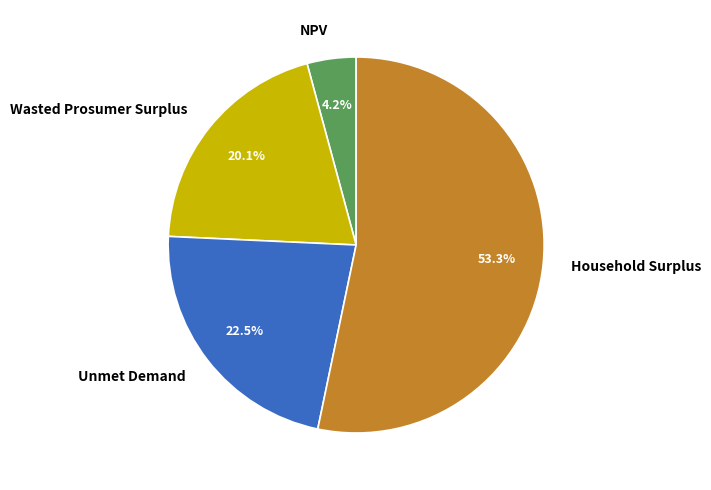

Which has a higher value, NPV or Wasted Prosumer Surplus?

Wasted Prosumer Surplus